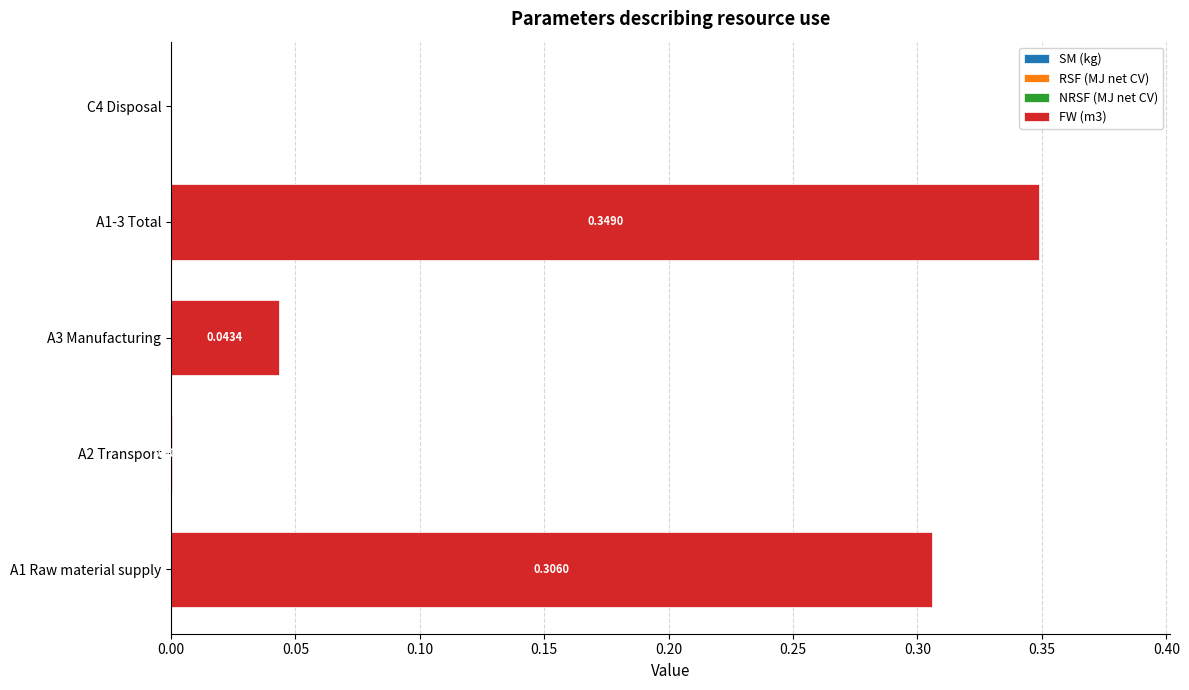

Between A3 Manufacturing and A2 Transport, which is larger?

A3 Manufacturing